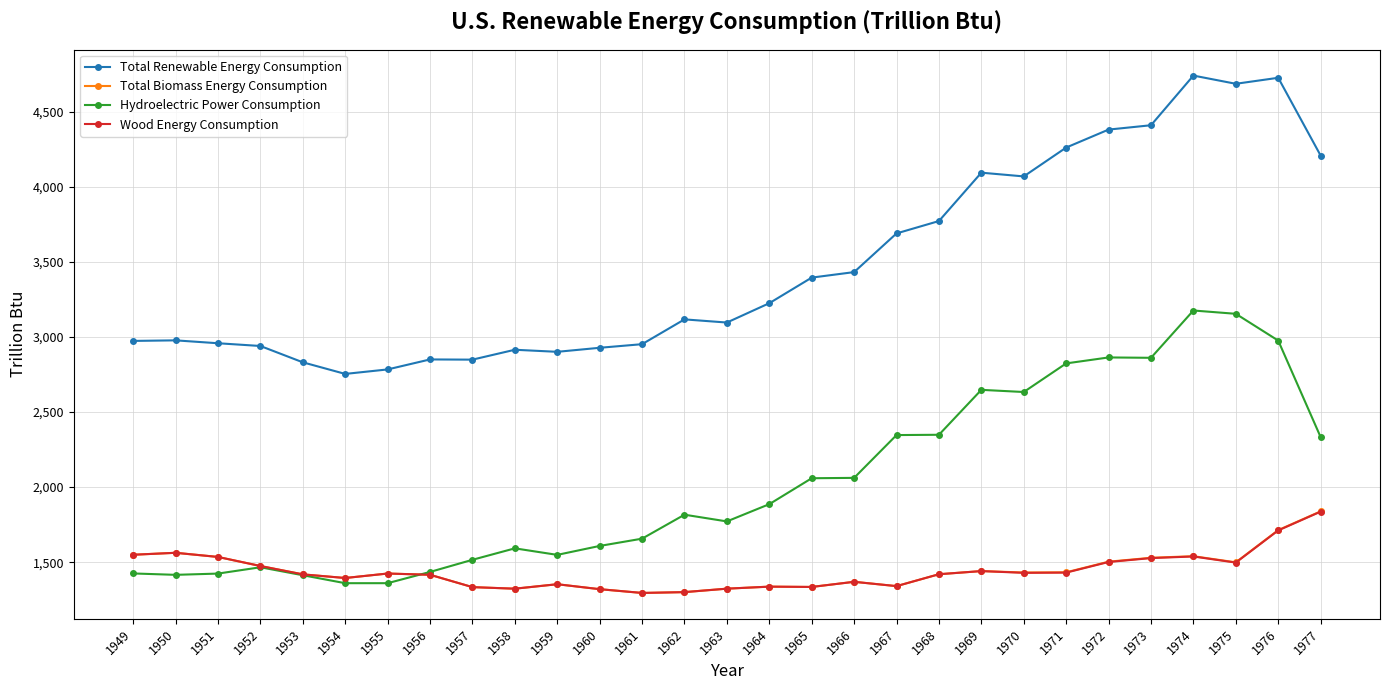

True or false: Total Renewable Energy Consumption and Hydroelectric Power Consumption cross at least once.

False